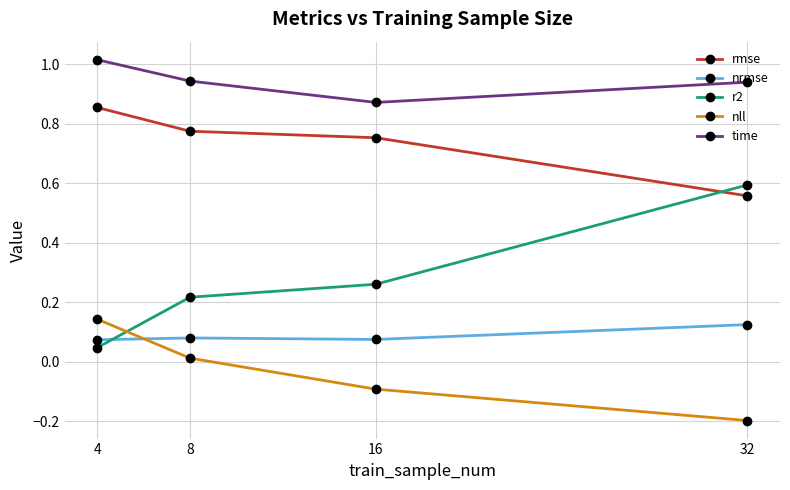

What are all the series names shown in the legend?

rmse, nrmse, r2, nll, time